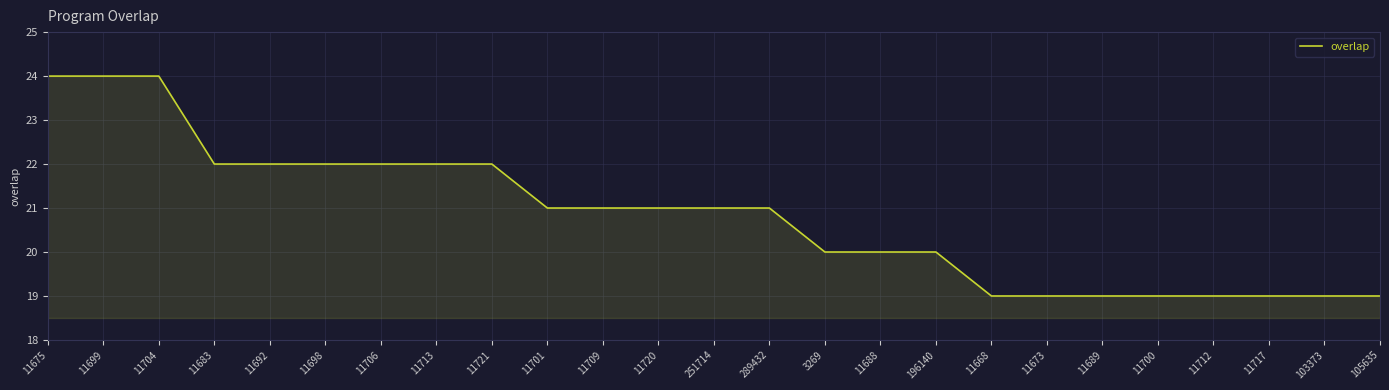

What position from the right is 251714?

13